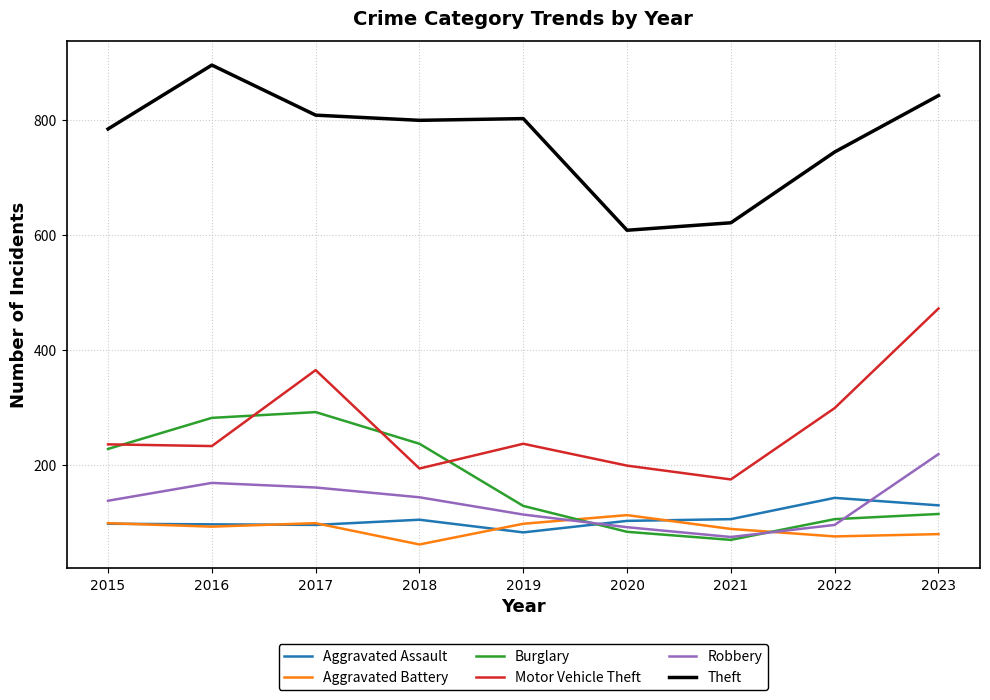

What value does the Motor Vehicle Theft series have at 2019, to the nearest 50?

250